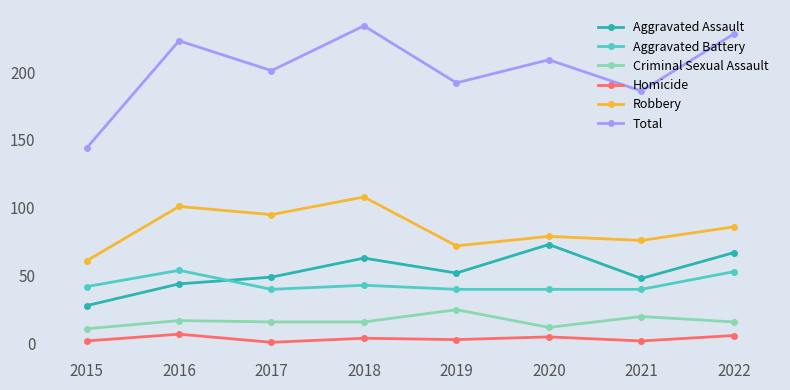

What is the maximum value shown in the chart?

234